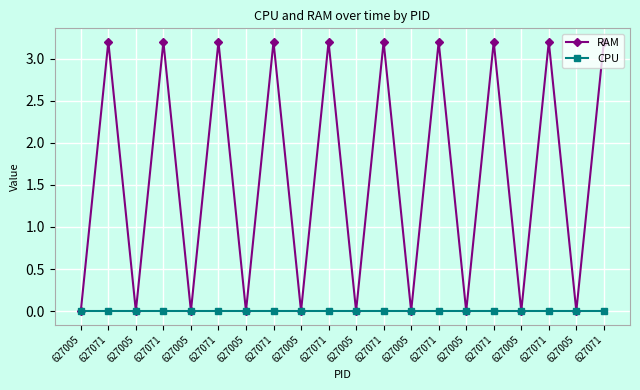

What are all the series names shown in the legend?

RAM, CPU